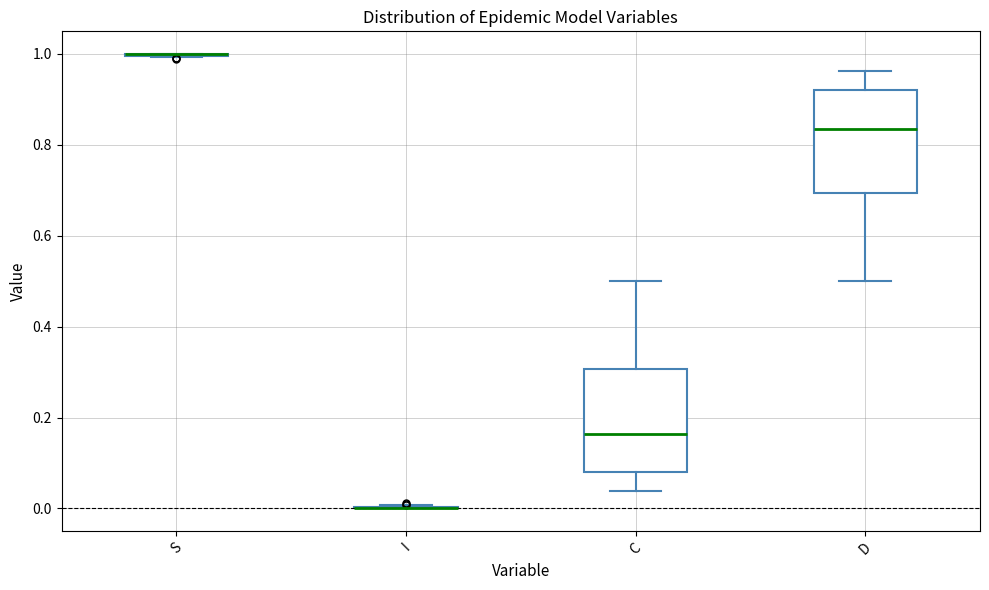

Reading left to right, transcribe this box plot: for each box, give where its median line is, the range the box spans, and where its two whiskers end, as read against the y-axis. The values are not printed on the chart, so give them approximately, as read against the axis.

S: box collapsed to a line at 1.00, whiskers 1.00 to 1.00
I: box collapsed to a line at 0.00, whiskers 0.00 to 0.00
C: median 0.16, box 0.08 to 0.30, whiskers 0.04 to 0.50
D: median 0.84, box 0.70 to 0.92, whiskers 0.50 to 0.96